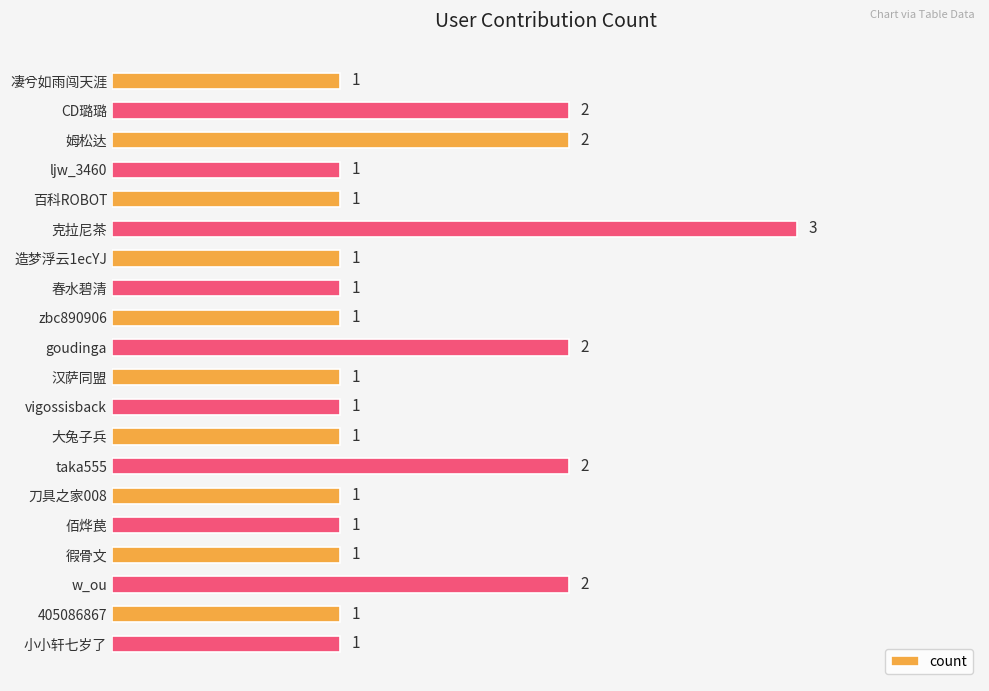

Is it true that the value at 春水碧清 is 1?

True